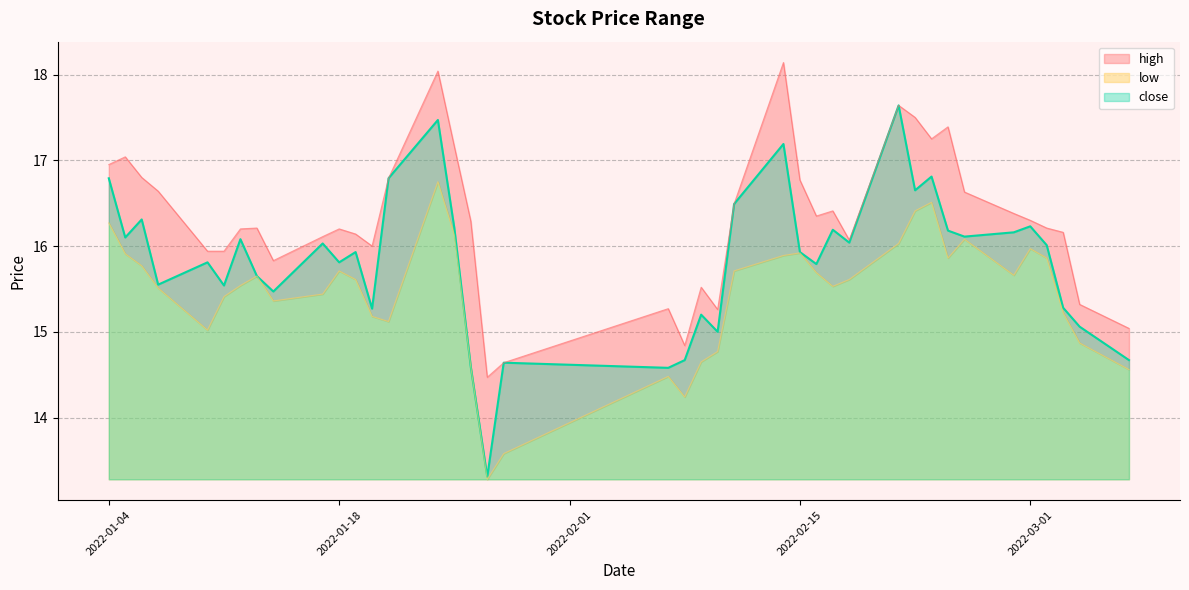

What is the difference between the maximum and minimum values in the high series?

3.7